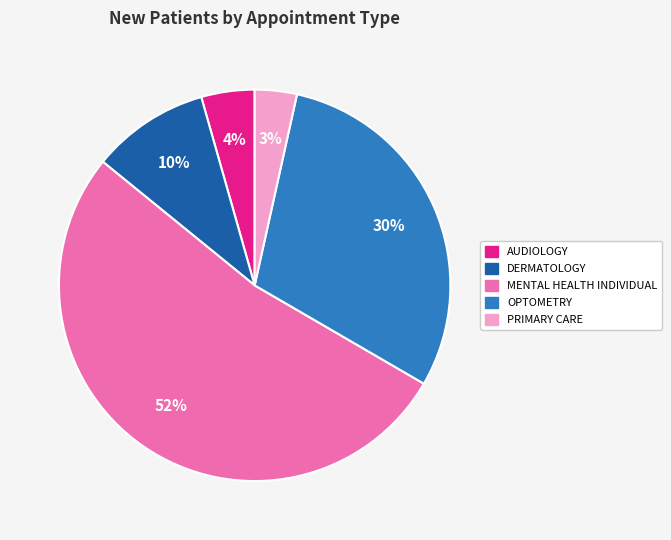

To the nearest percent, what is the difference between the largest and smallest slice percentages?

49%